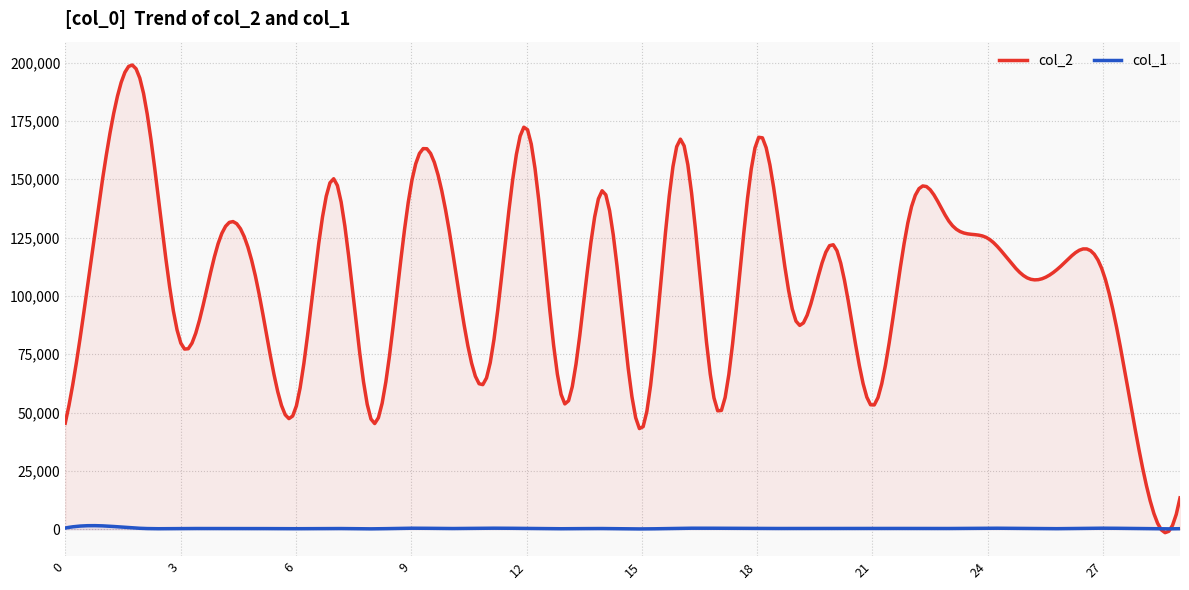

At which category does the chart reach its peak across all series?

2